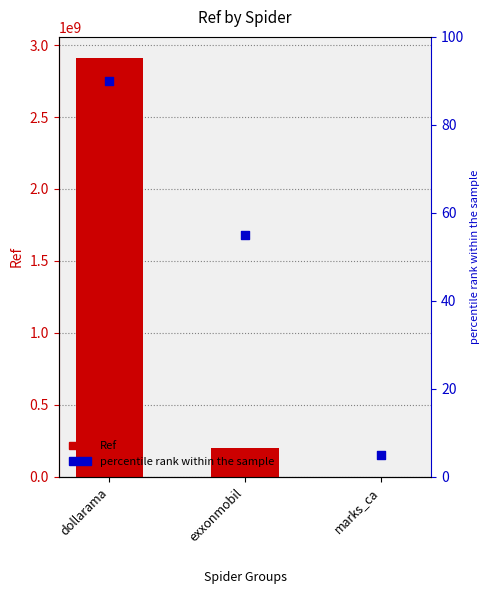

At how many categories does at least one series exceed 2162722362?

1